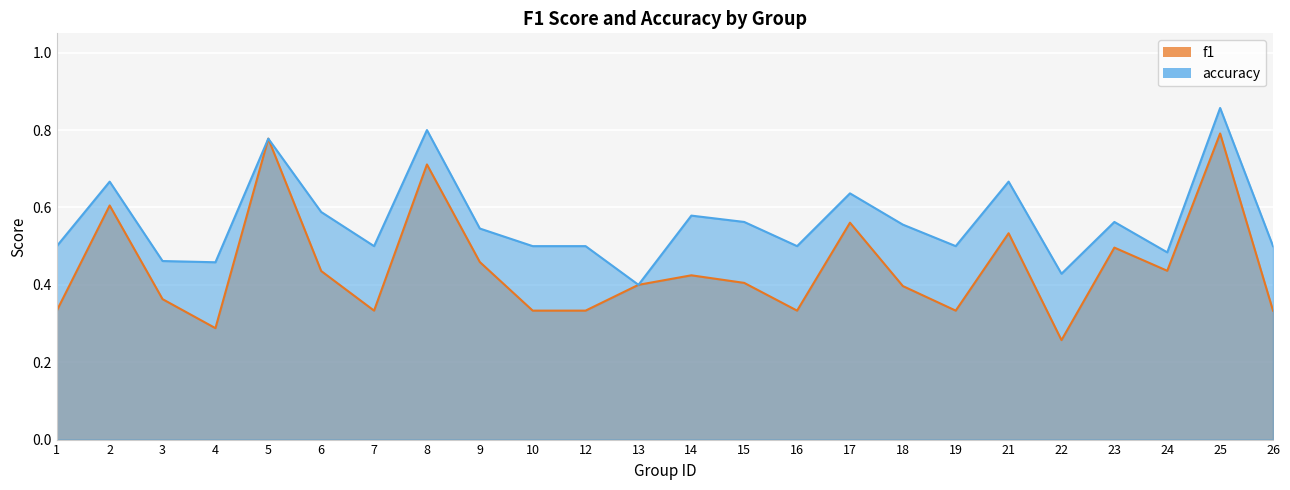

What is the sum of all f1 values?

10.7